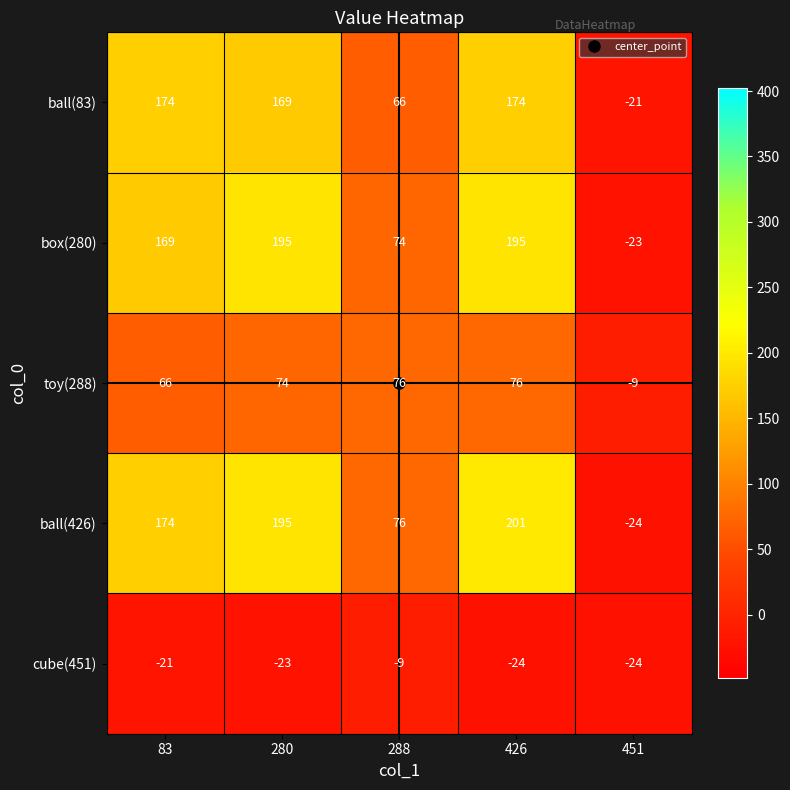

Where does the cube(451) series first go above -23?

83